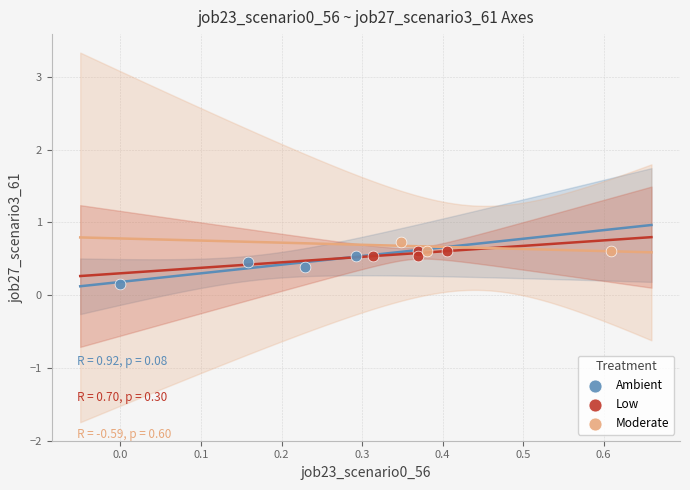

What are all the series names shown in the legend?

Ambient, Low, Moderate